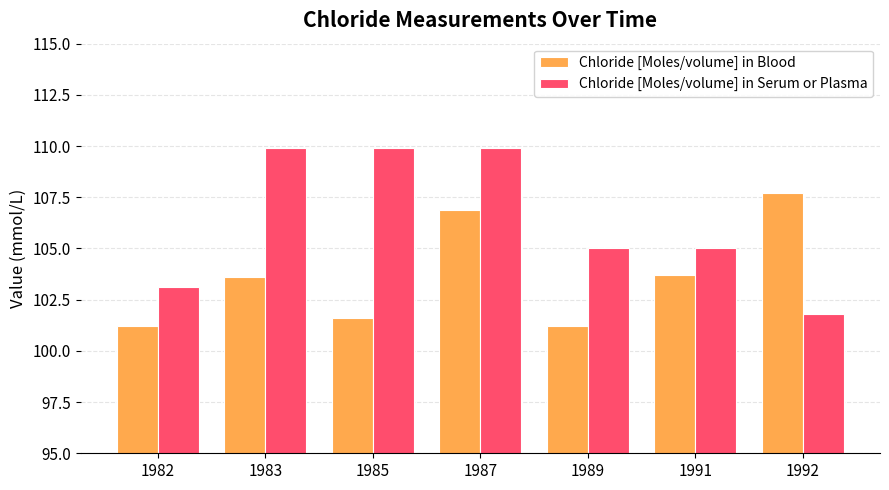

What is the total value across all series at 1992?

209.5